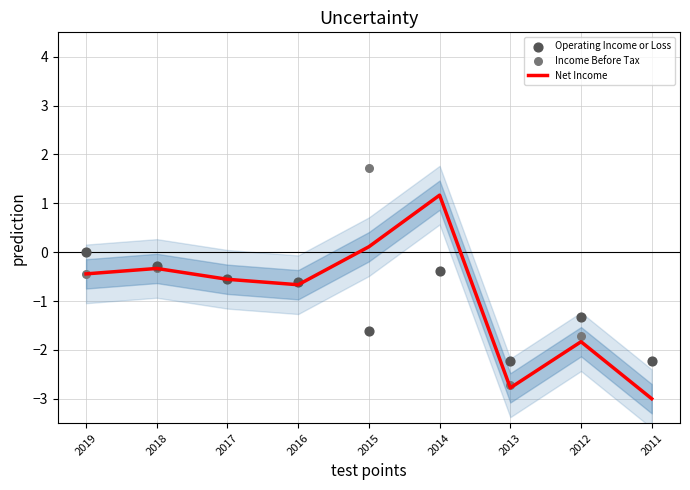

At which category is the sum across all series the highest?

2014